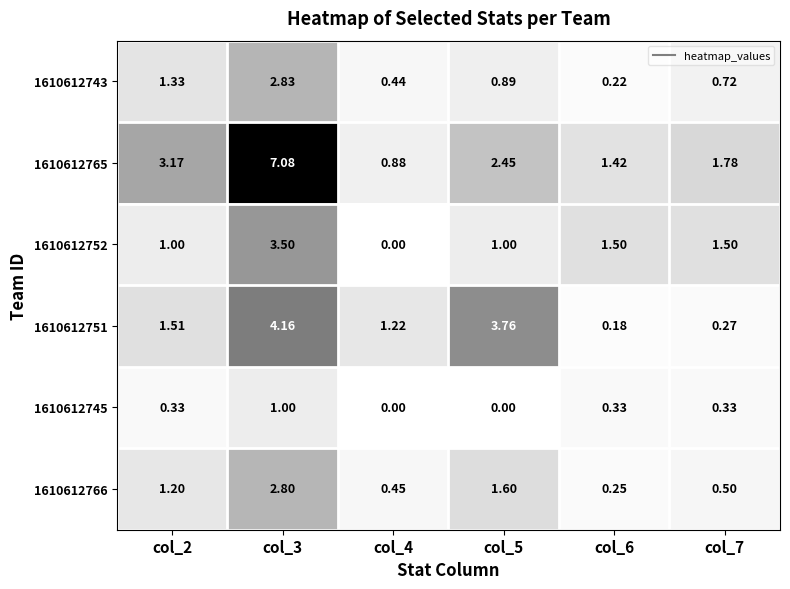

Rank the series by their maximum value, from lowest to highest.

1610612745, 1610612766, 1610612743, 1610612752, 1610612751, 1610612765